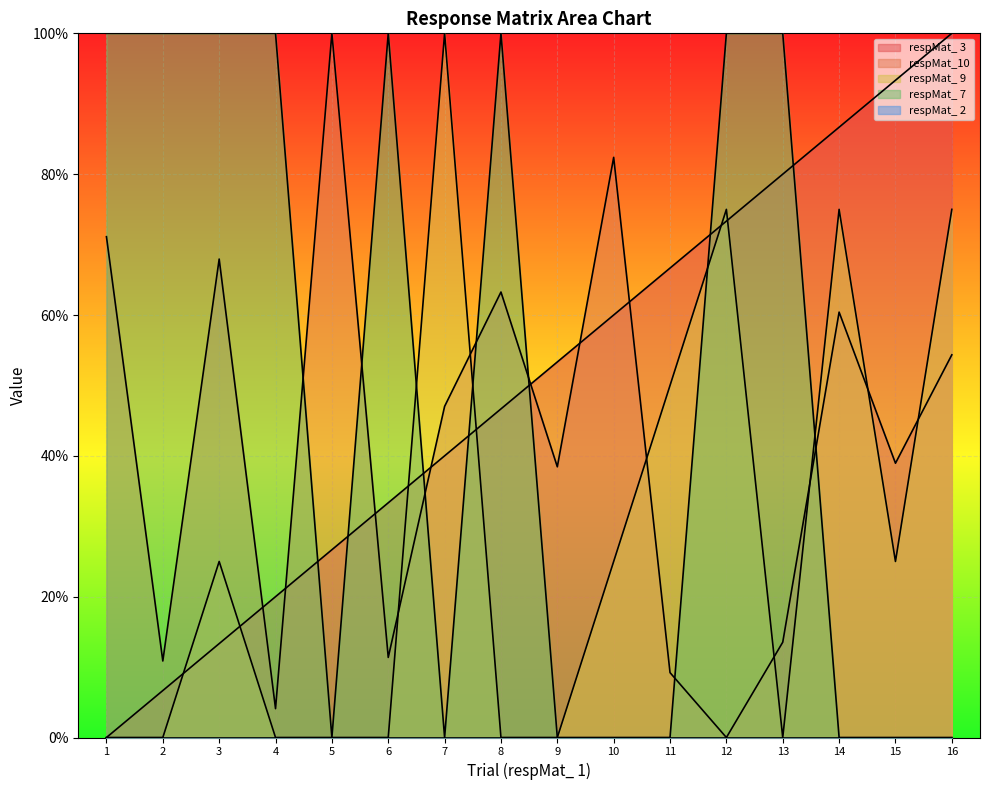

True or false: respMat_ 7 has a value of 0.0 at 11.

True